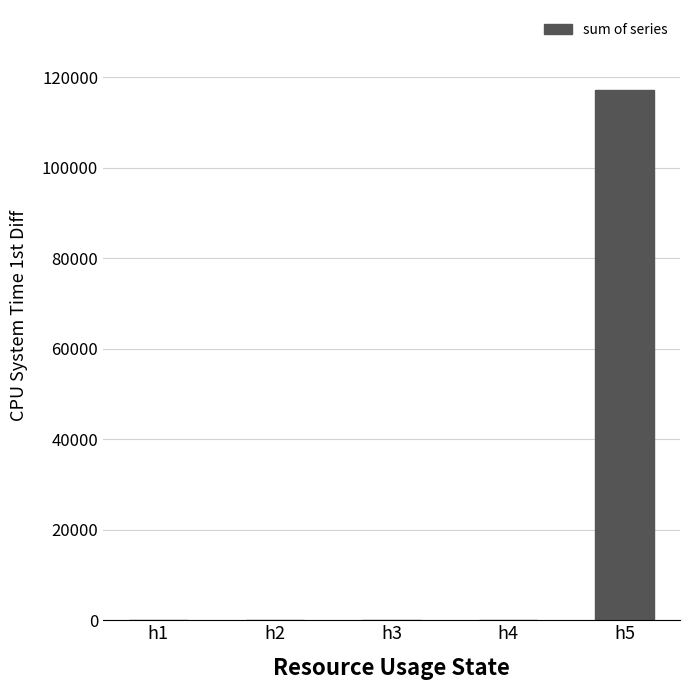

What is the change in value from h3 to h5?

+117250